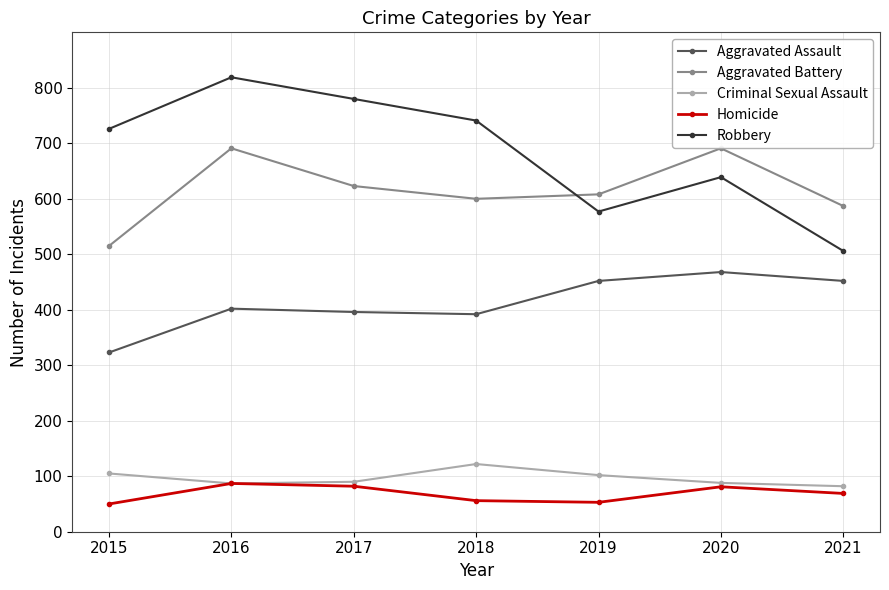

What is the average value of the Aggravated Assault series?

412